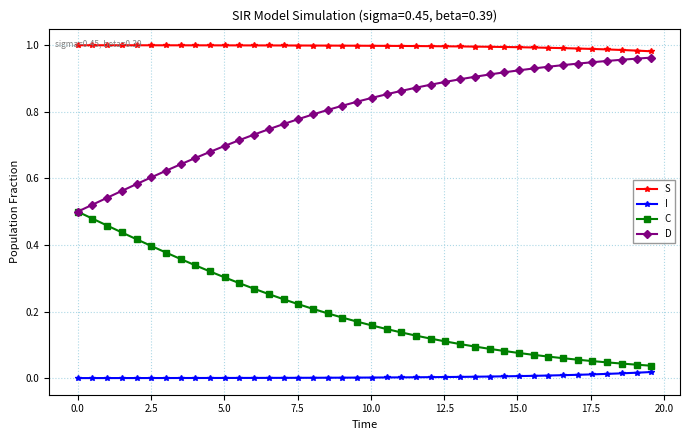

Does the chart have visible grid lines?

Yes